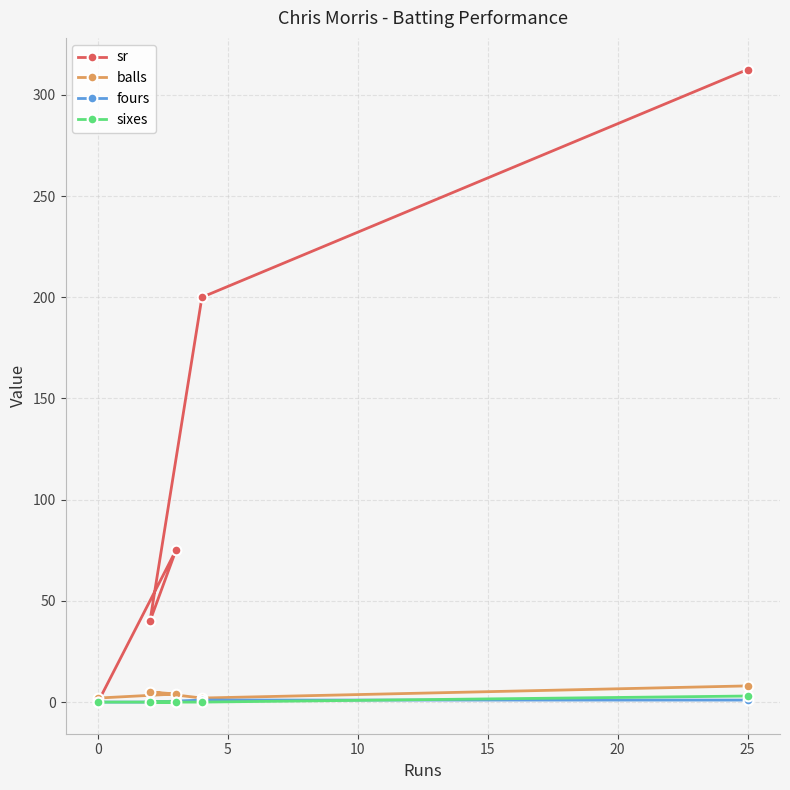

Which series has the widest spread of values?

sr